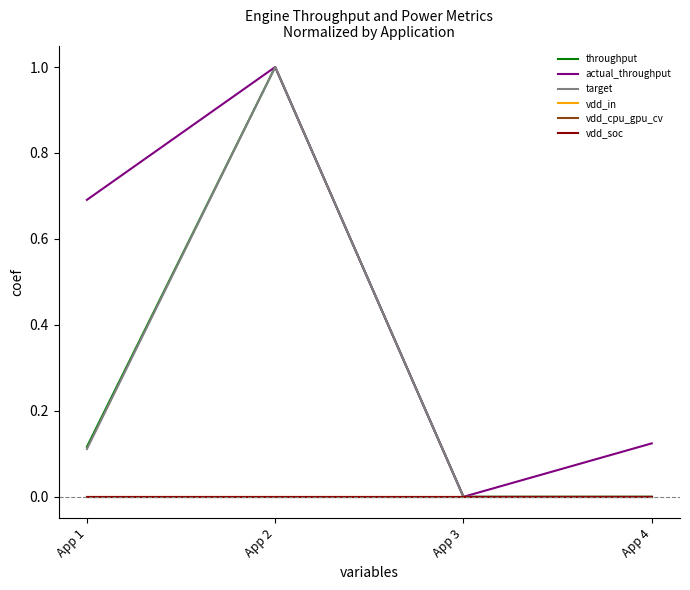

Is this an area chart (filled region under the line)?

No